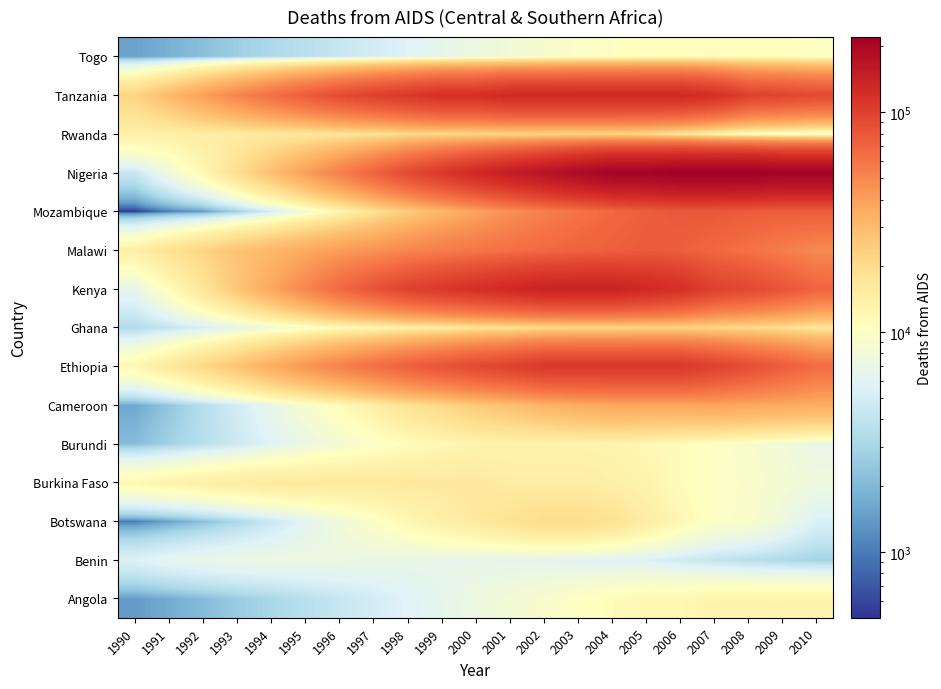

At which category is the sum across all series the highest?

2004